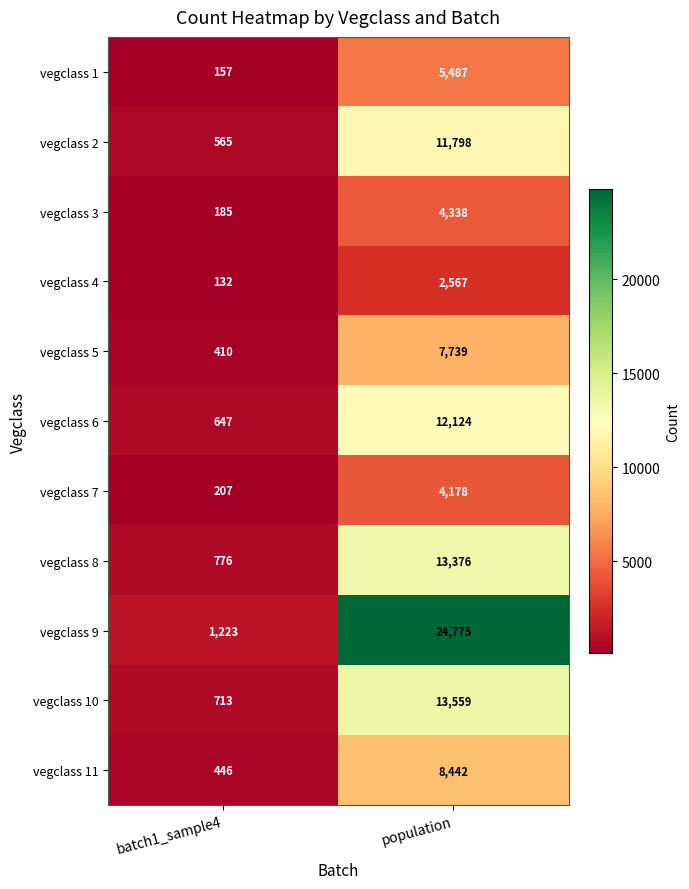

What is the total value across all series at batch1_sample4?

5461